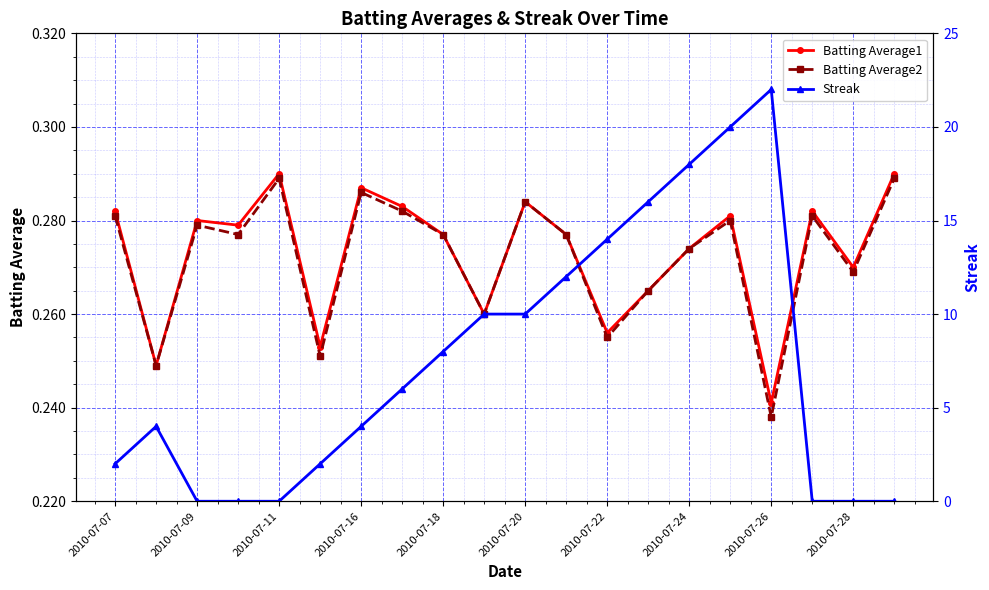

The Batting Average1 series shows 0.1 at 2010-07-07. True or false?

False